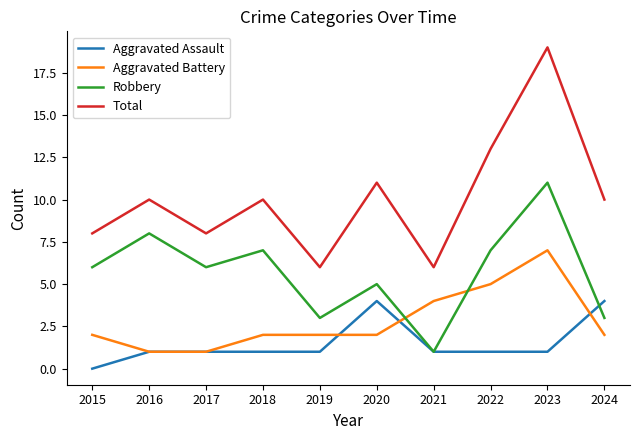

At which category is the sum across all series the highest?

2023